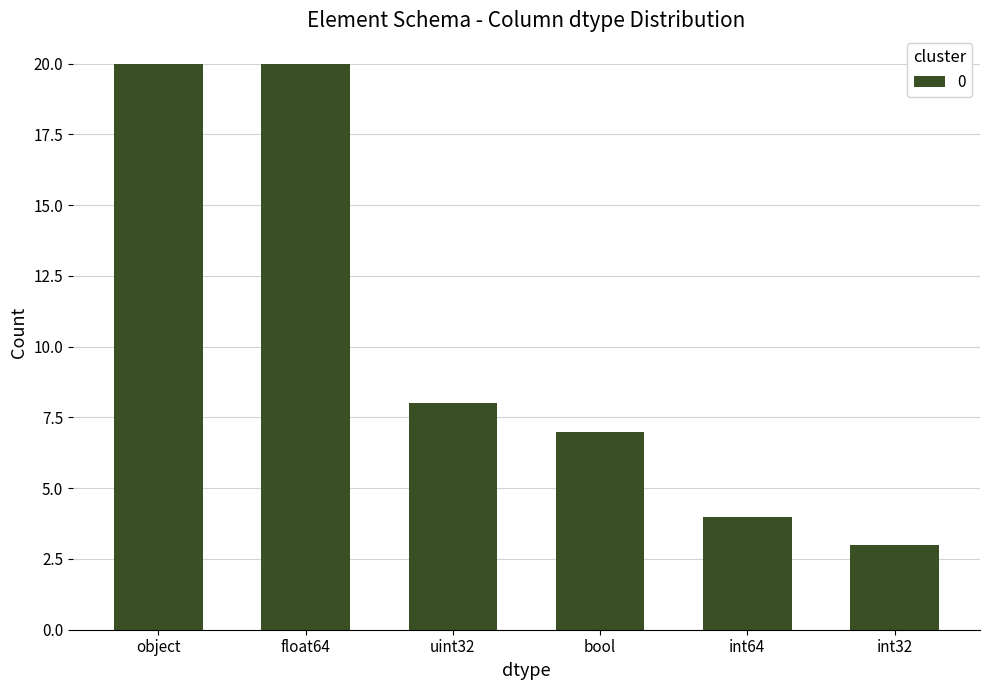

Where is the data nearest to the value 11?

uint32